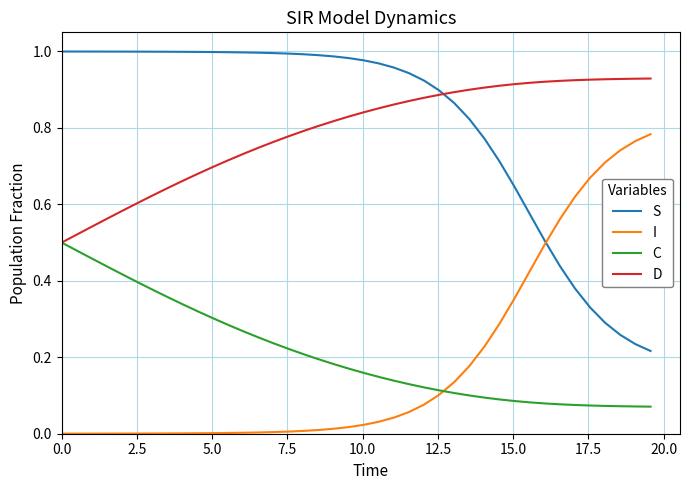

How many intersections are there between S and D?

1